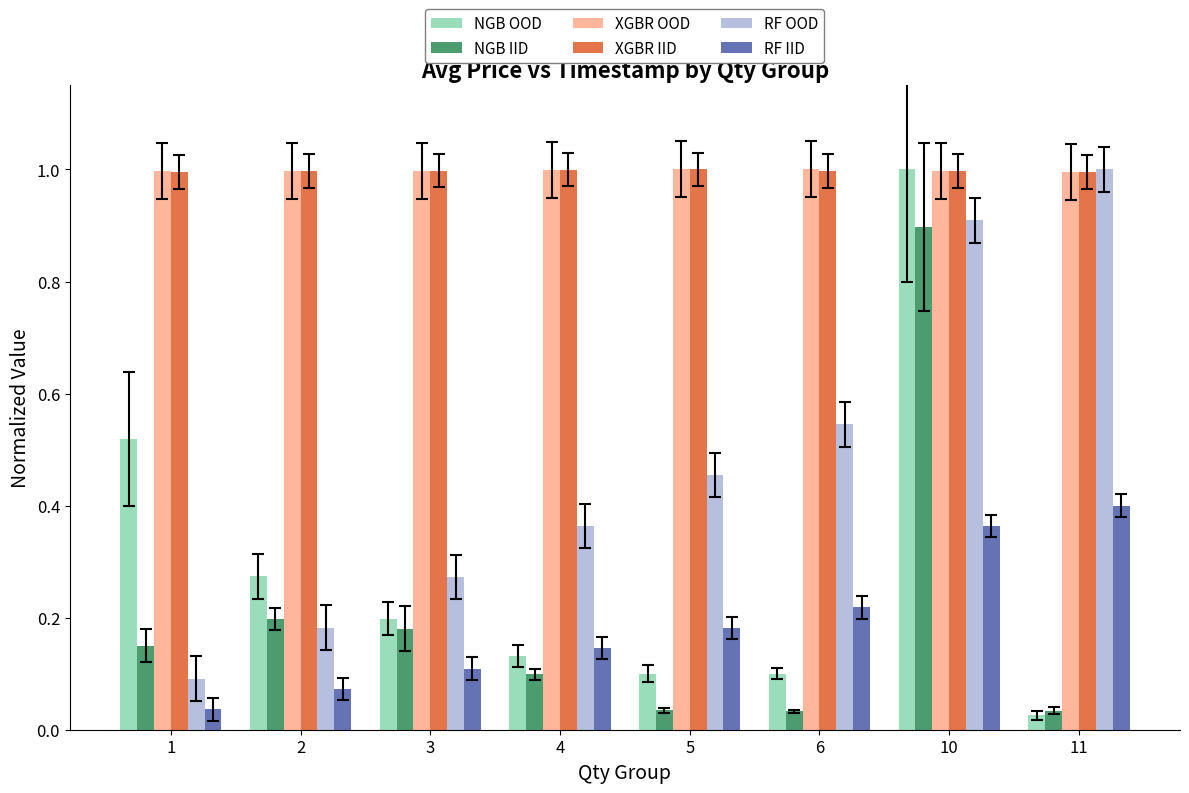

At which label does NGB OOD reach its peak?

10